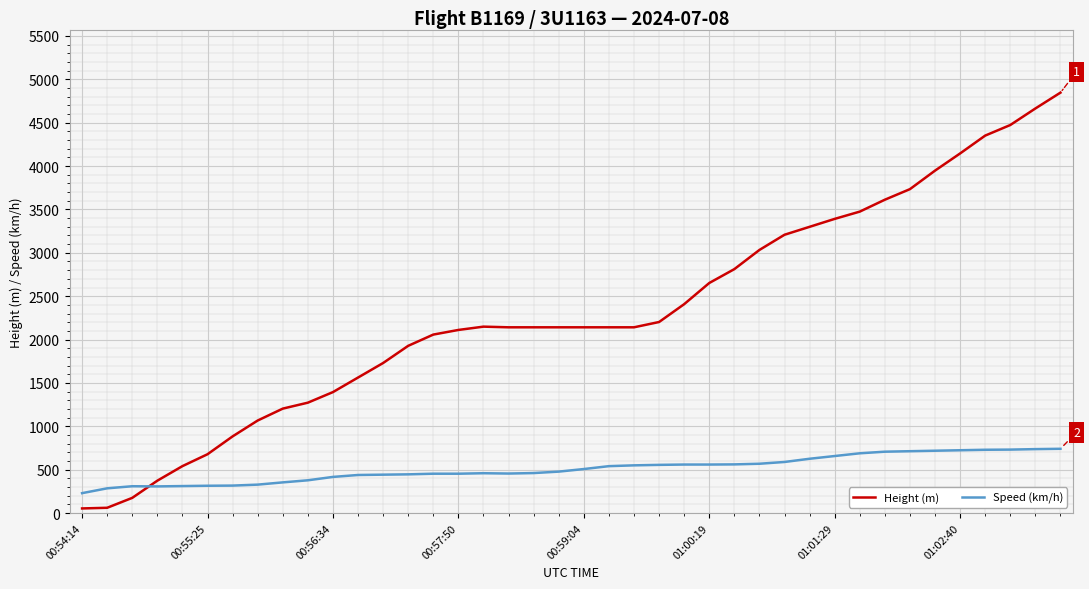

What is the greatest value displayed?

4846.3